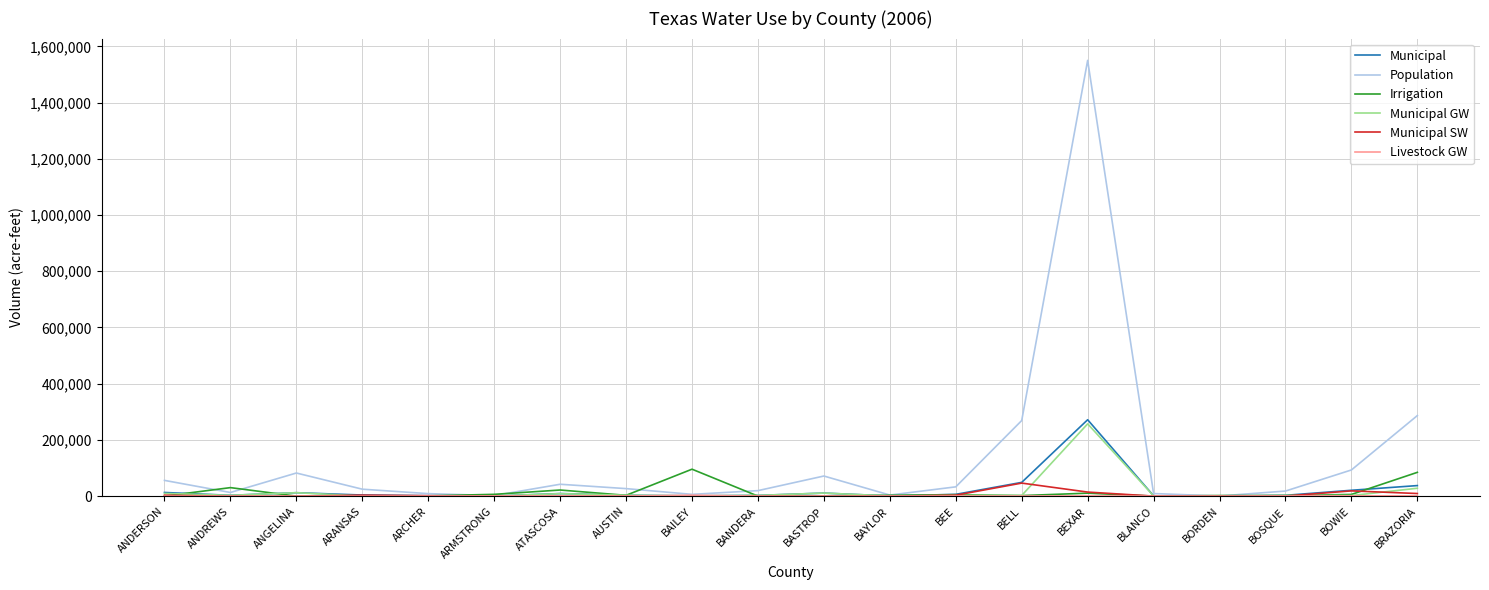

Which category has the highest value across all series?

BEXAR